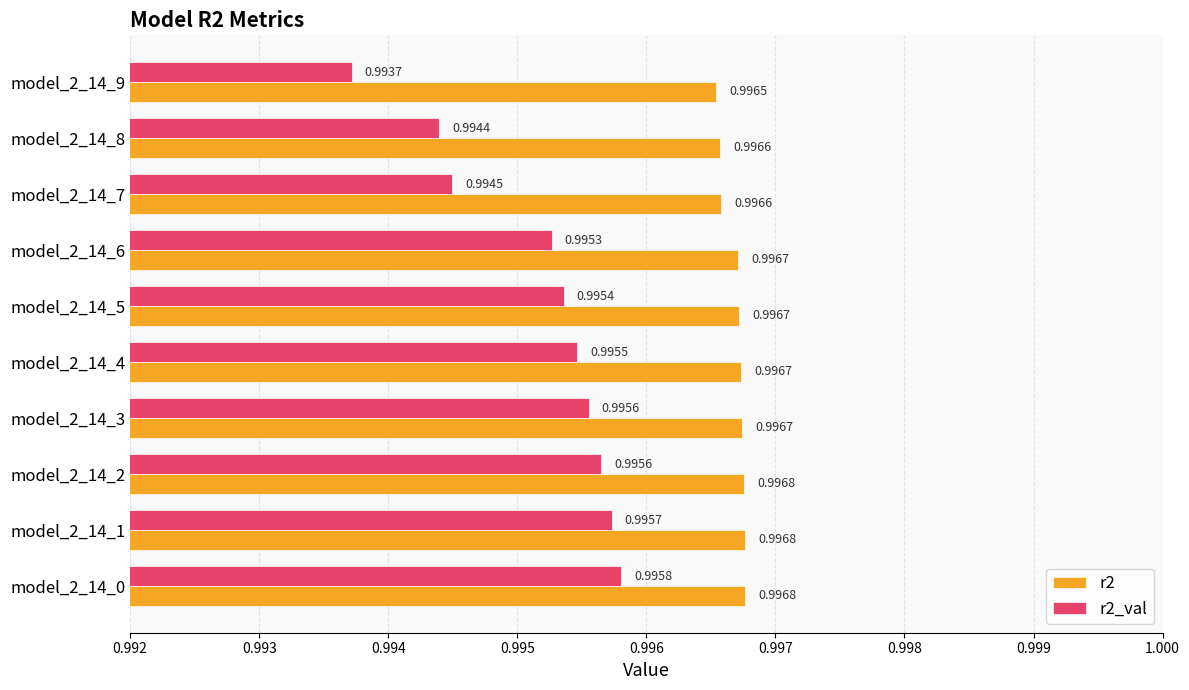

What are all the series names shown in the legend?

r2, r2_val